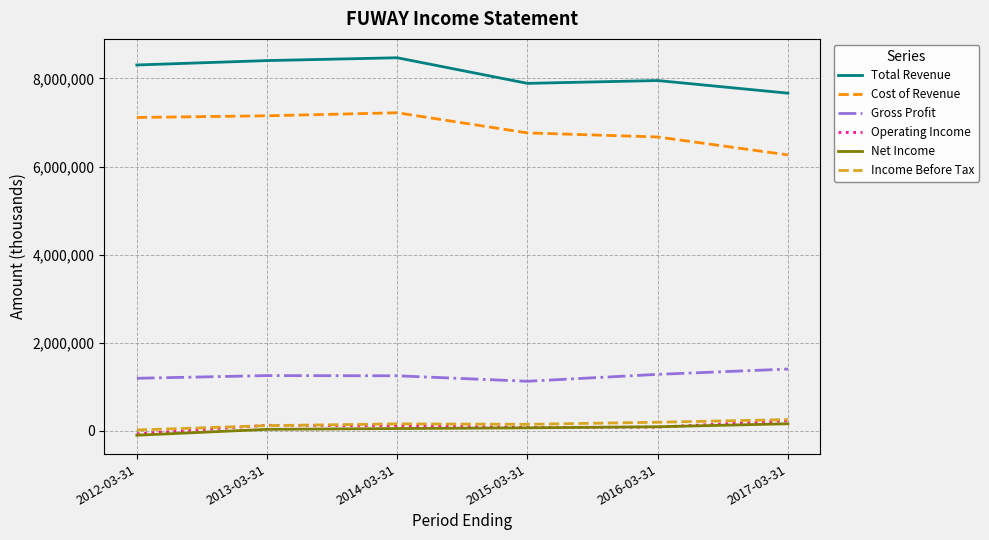

Between 2014-03-31 and 2017-03-31, which series saw the biggest shift?

Cost of Revenue